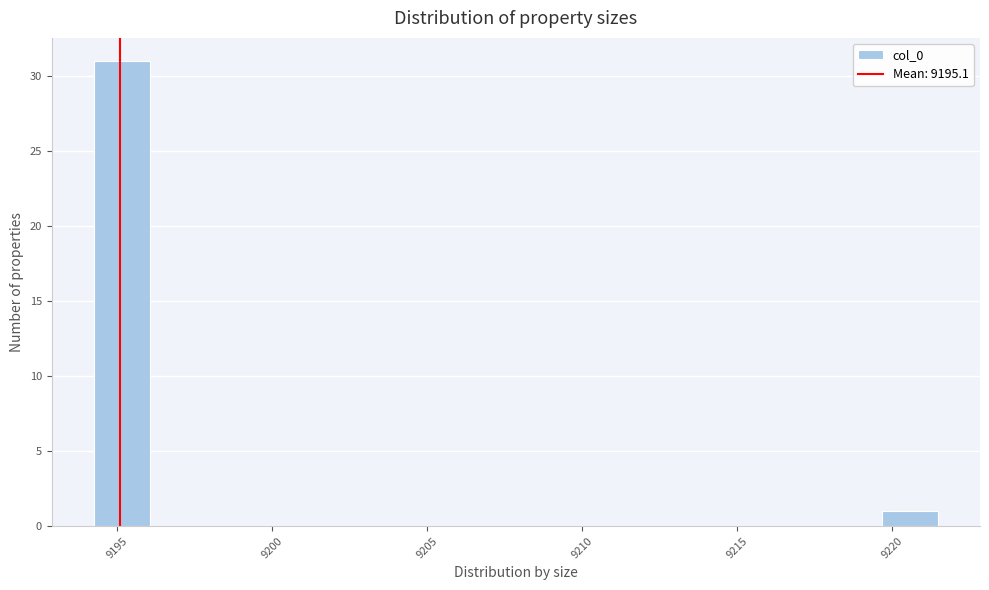

Read against the x-axis, roughly where is the centre of the tallest bar?

9195.0